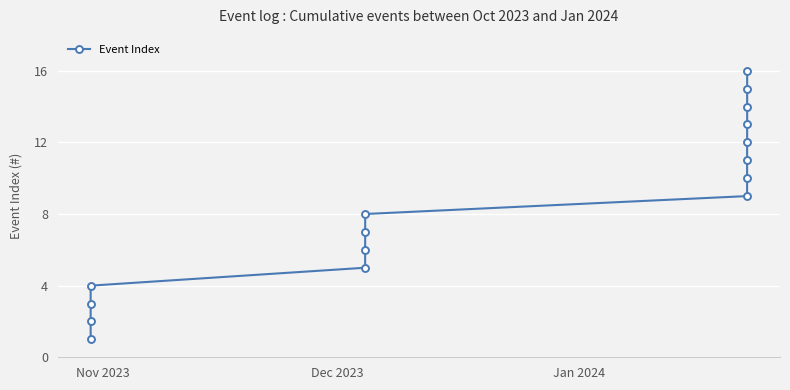

What is the difference between the maximum and minimum values?

15